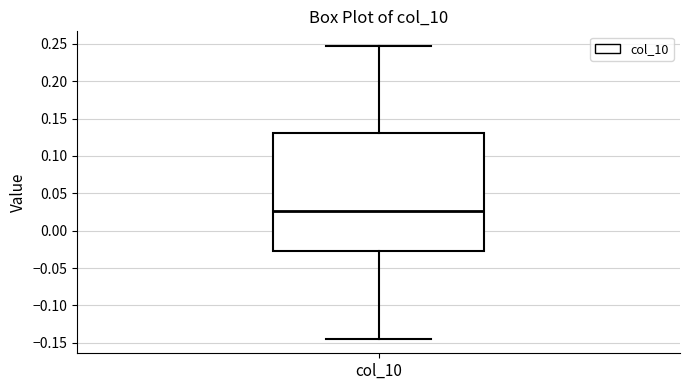

Where does the median line of the box for col_10 sit on the y-axis? The values are not printed on the chart, so give them approximately, as read against the axis.

0.025